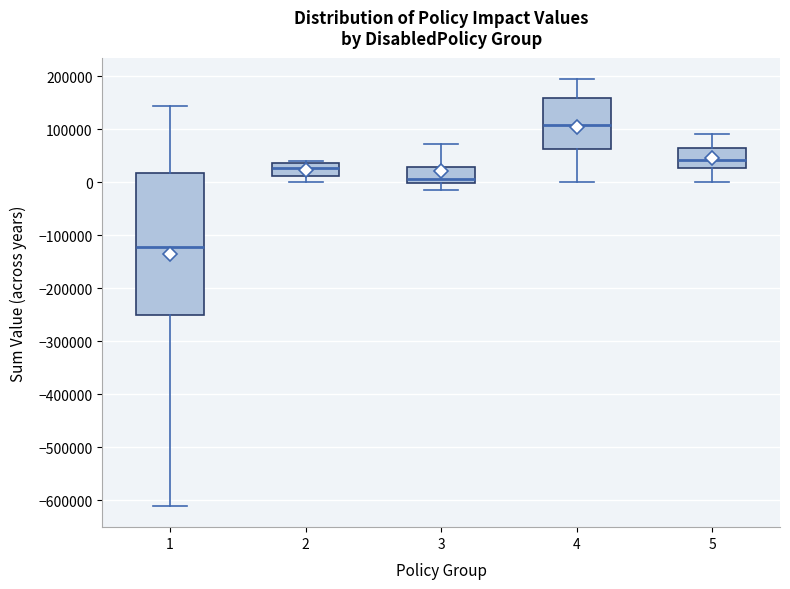

Where is the lower edge of the box at x = 3 on the y-axis? The values are not printed on the chart, so give them approximately, as read against the axis.

0